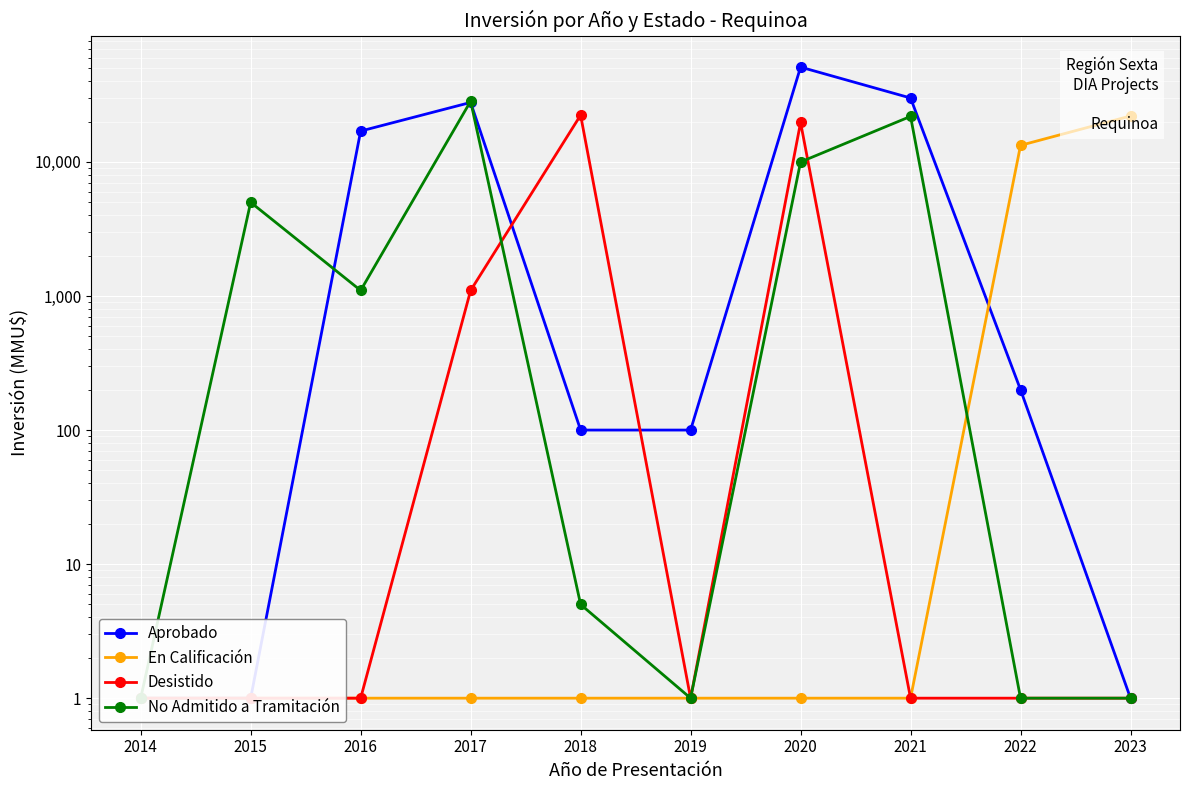

What is the smallest value displayed?

1